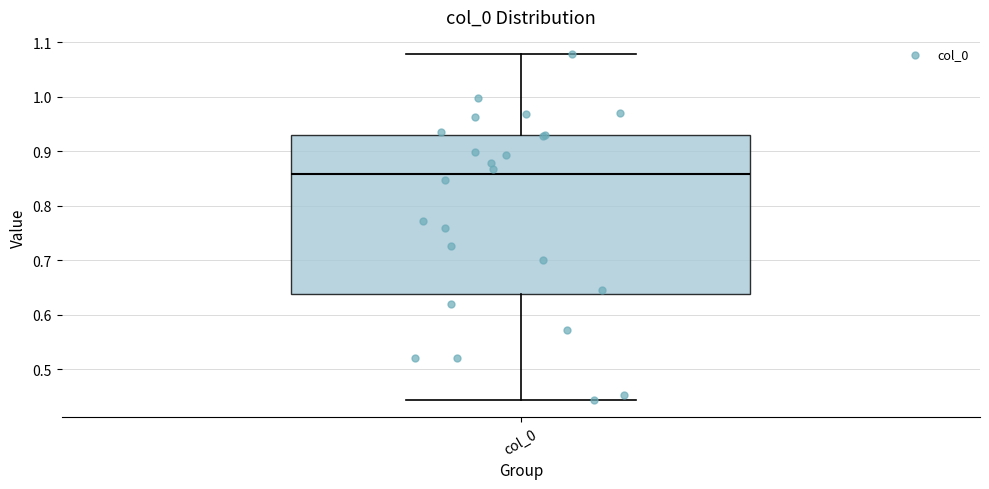

Transcribe this box plot: give where the median line is, the range the box spans, and where the two whiskers end, as read against the y-axis. The values are not printed on the chart, so give them approximately, as read against the axis.

median 0.86, box 0.64 to 0.93, whiskers 0.44 to 1.08